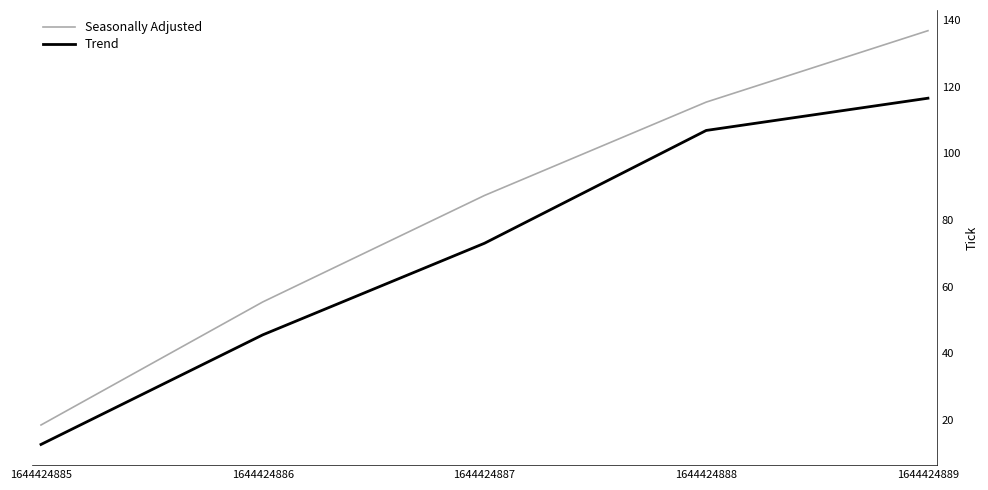

What is the difference between the maximum and second lowest values in the Trend series?

71.0